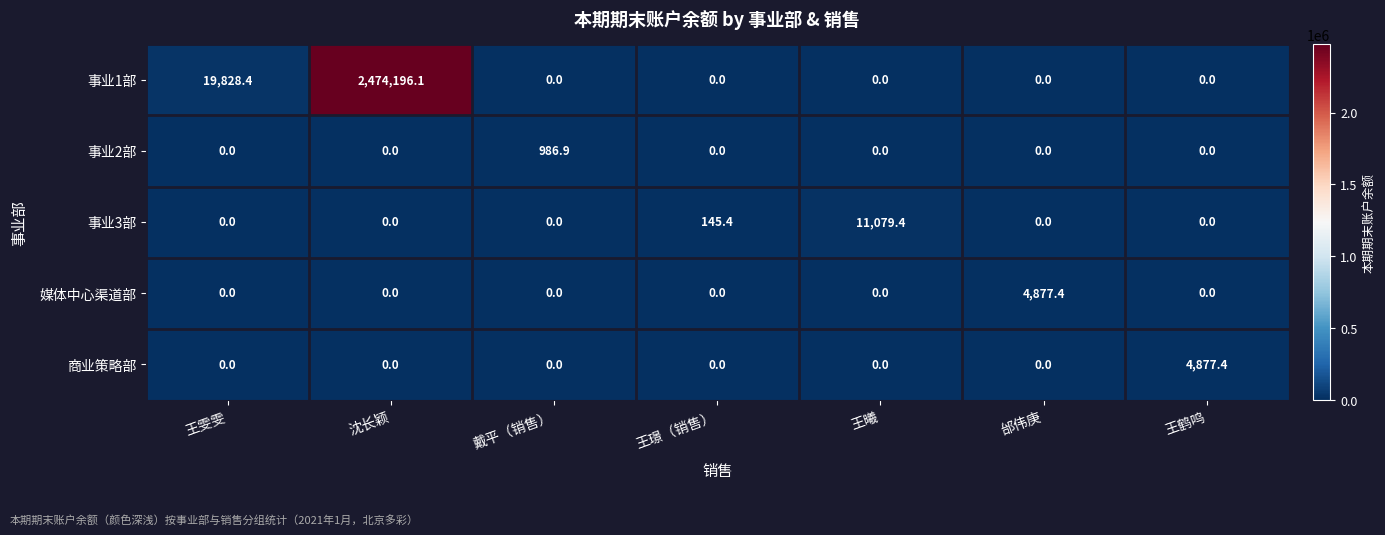

The 事业1部 series shows -1059729.3 at 邰伟庚. True or false?

False